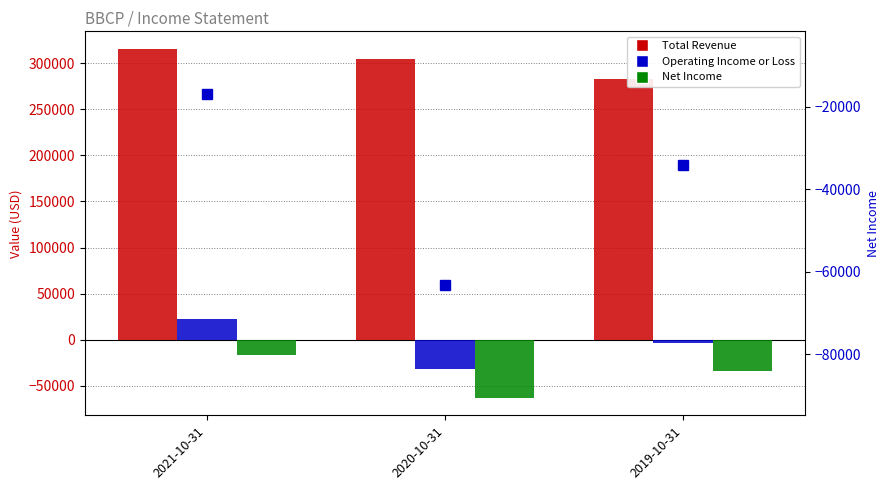

Between 2021-10-31 and 2019-10-31, which series saw the biggest shift?

Total Revenue